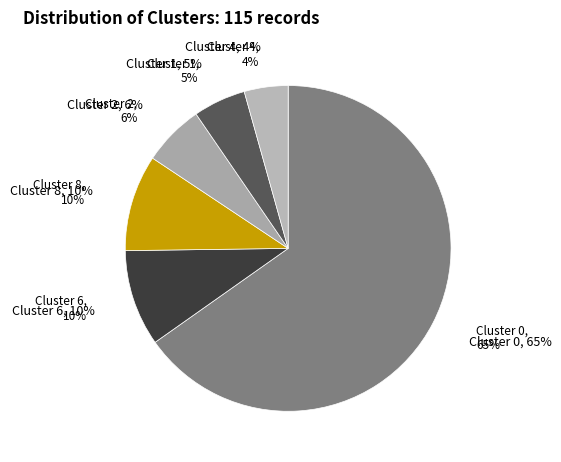

Between Cluster 8 and Cluster 1, which is larger?

Cluster 8